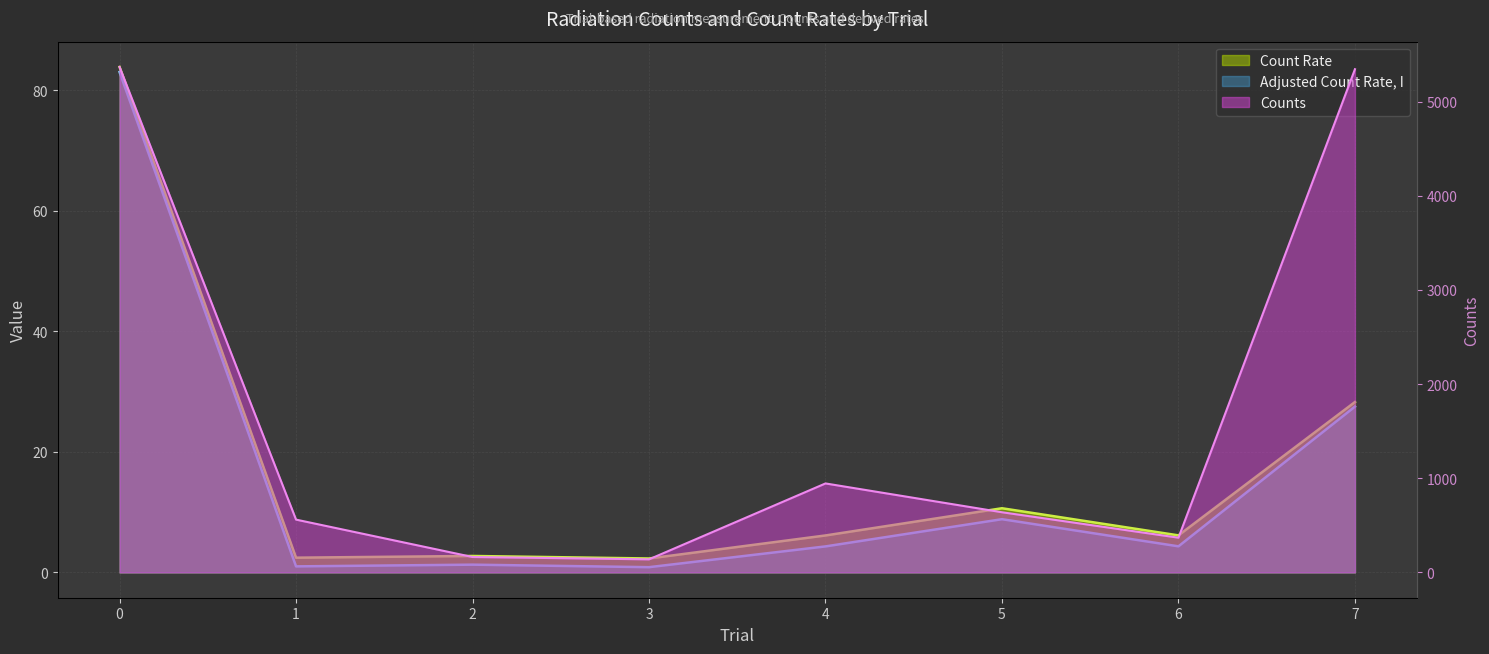

Is the value of Adjusted Count Rate, I at 6 greater than the value of Count Rate at 1?

Yes